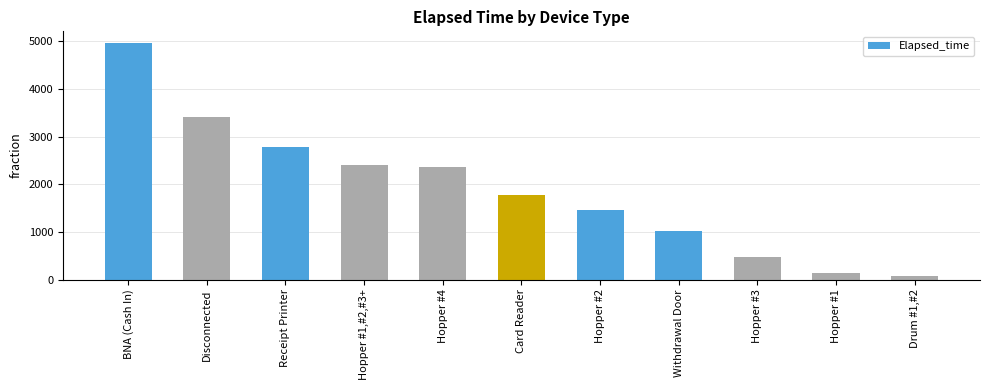

What is the minimum value shown in the chart?

75